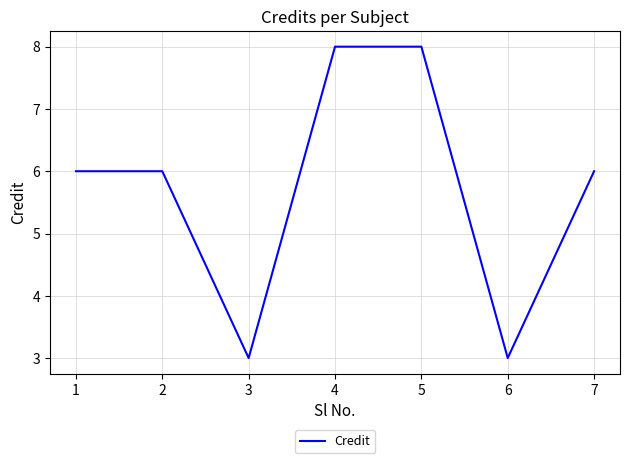

Is it true that the value at 1 is 10?

False